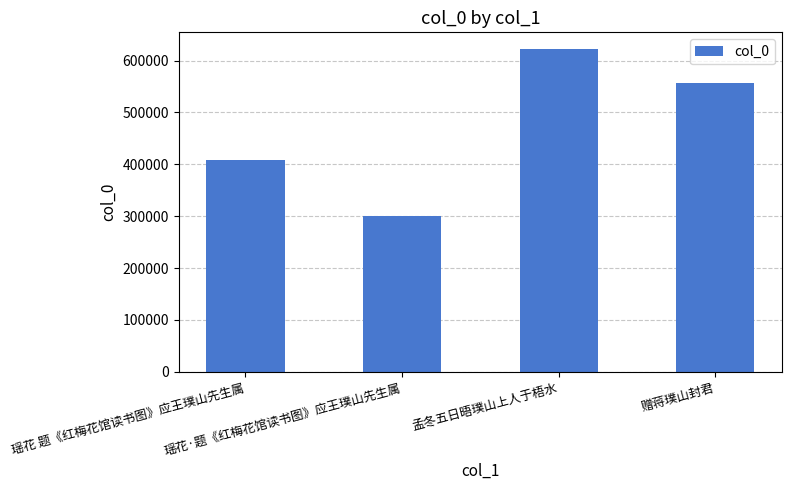

How many bars are there in total?

4